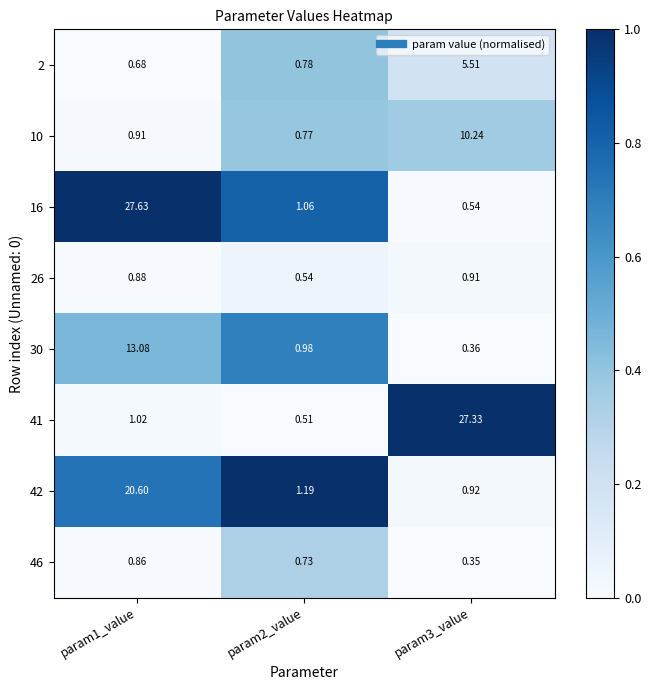

Count the number of categories in the chart.

3